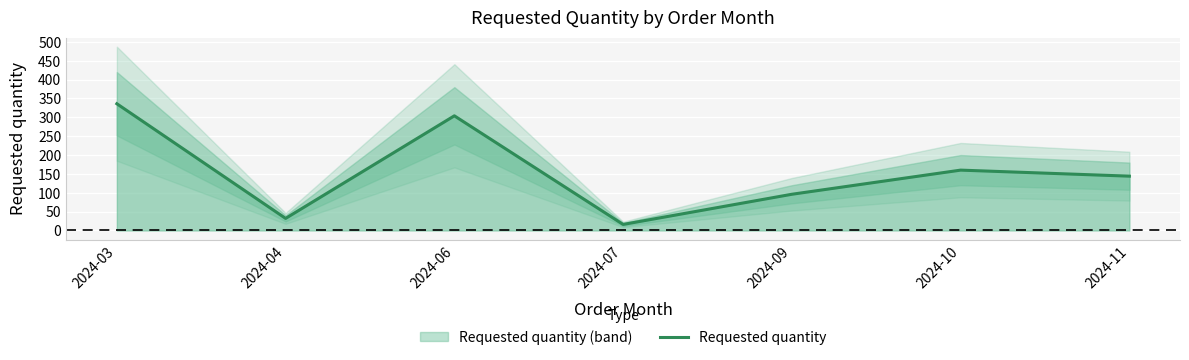

How many points are lower than both their immediate neighbors (excluding endpoints)?

2